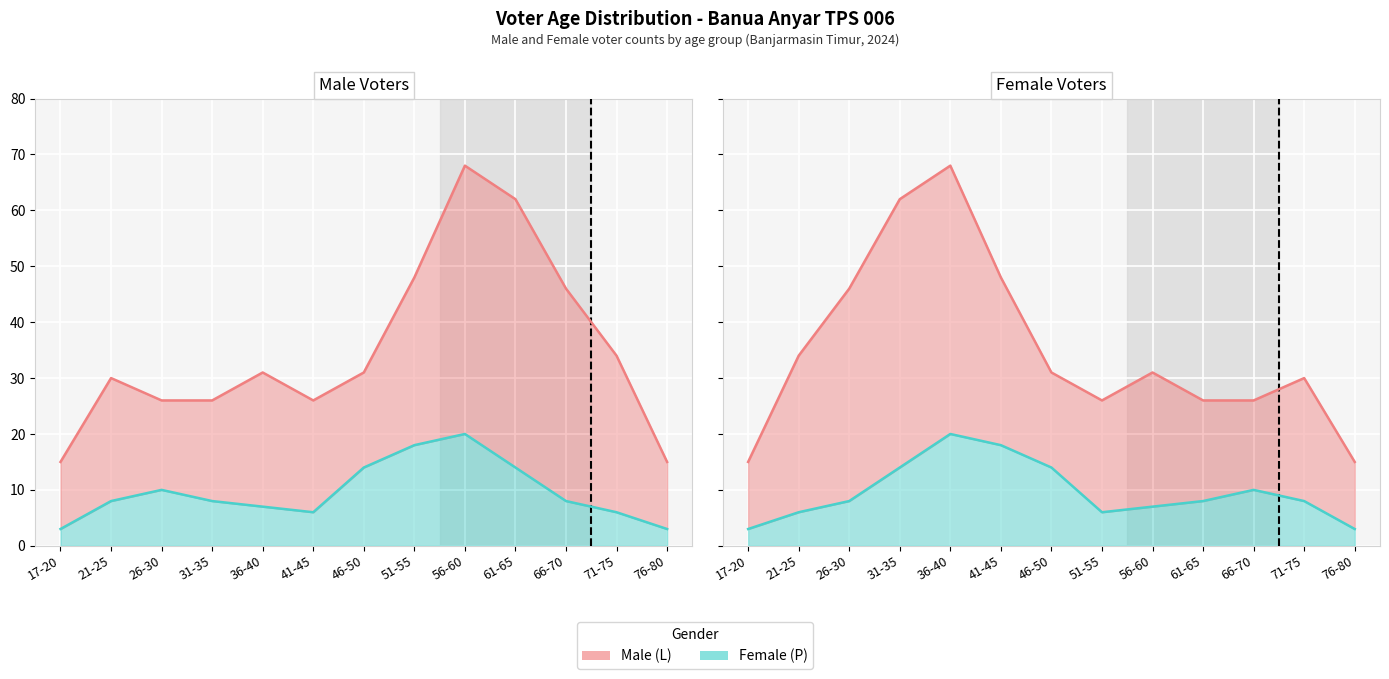

Does the chart display data point markers on the line(s)?

No